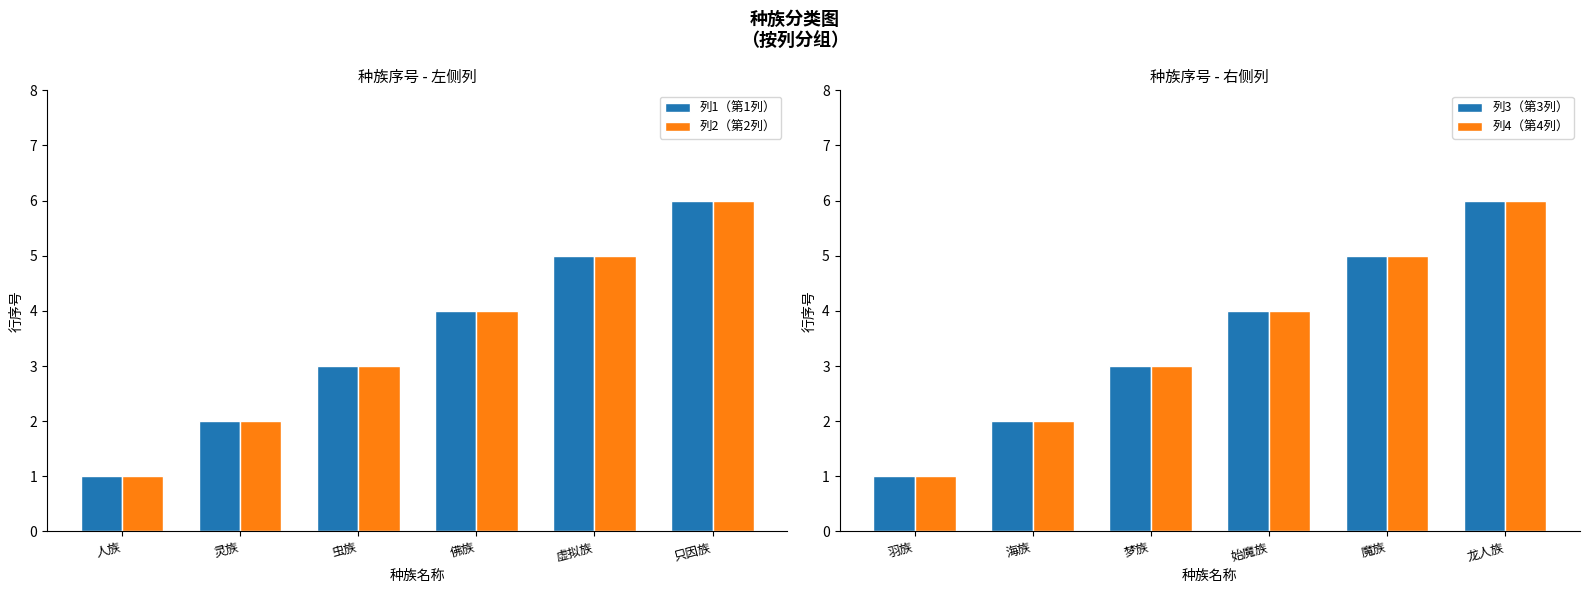

Read the 列2（第2列） value at 佛族.

4